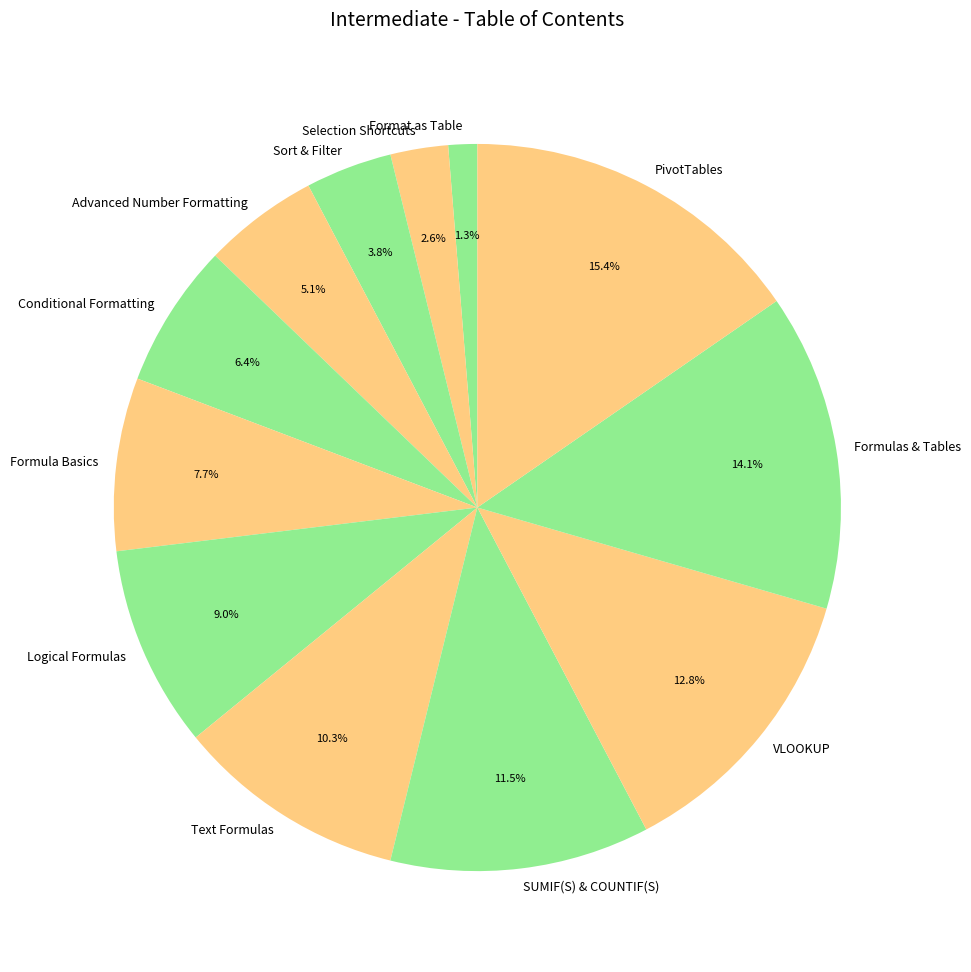

What percentage is the PivotTables slice, to the nearest percent?

15%